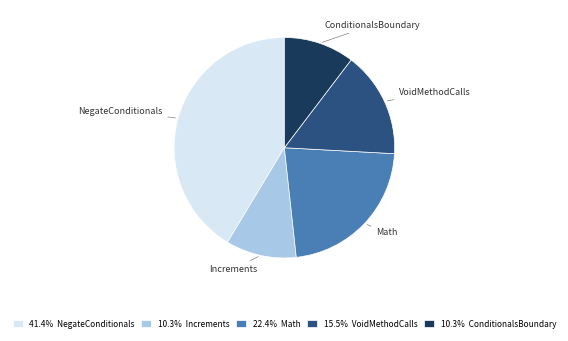

Is there a majority slice in this chart?

No